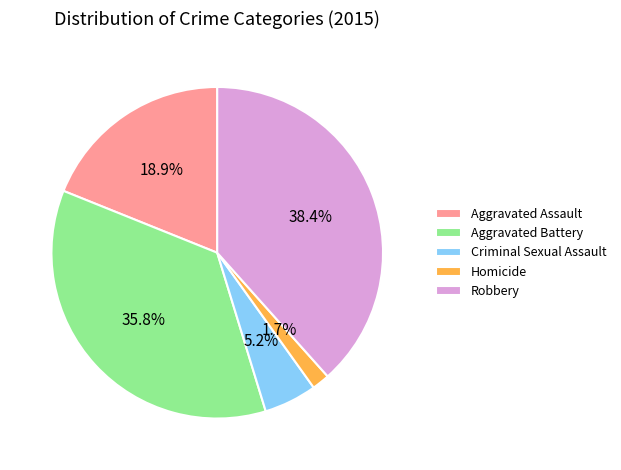

Combined, do Robbery and Aggravated Assault account for over 50%?

Yes